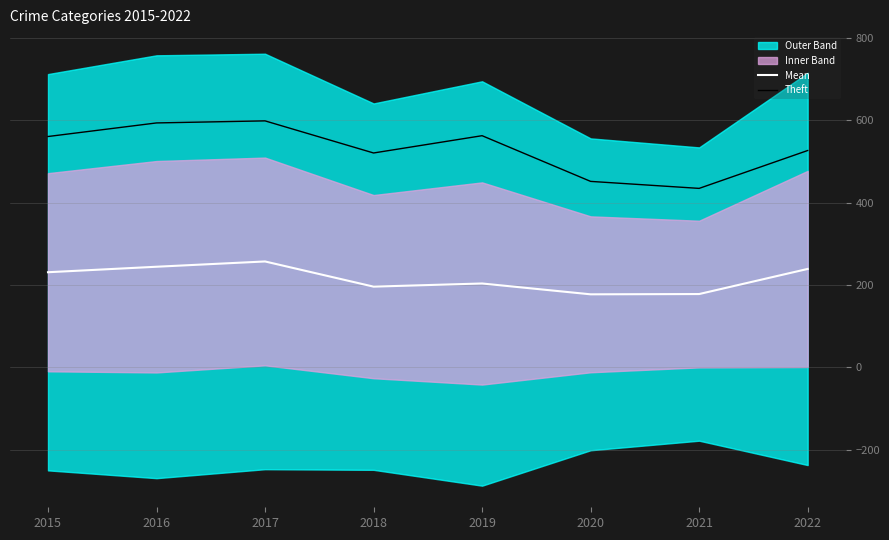

What is the highest value of the Theft series?

599.0